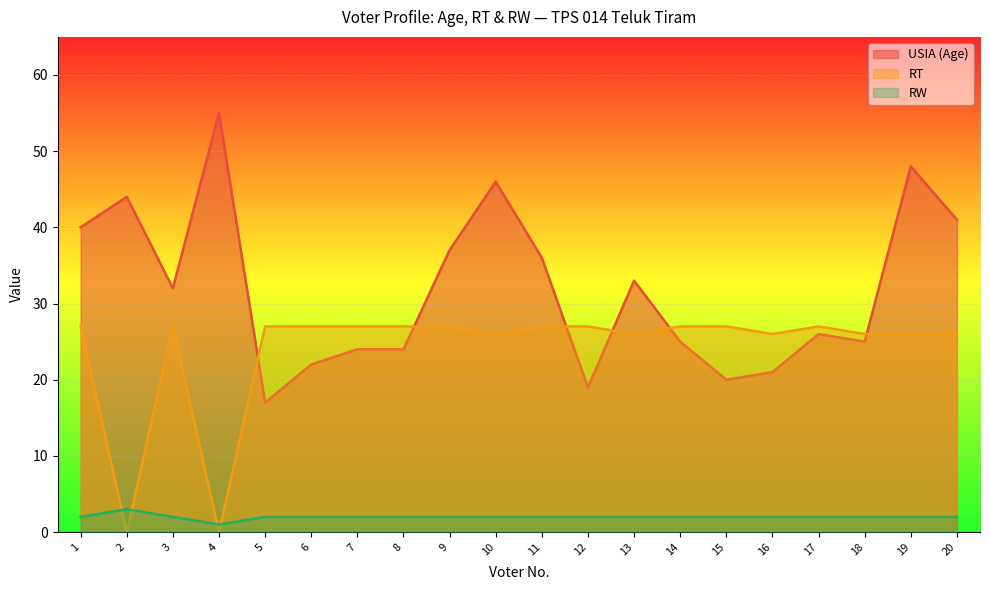

List the series in order of their peak value, highest first.

USIA (Age), RT, RW